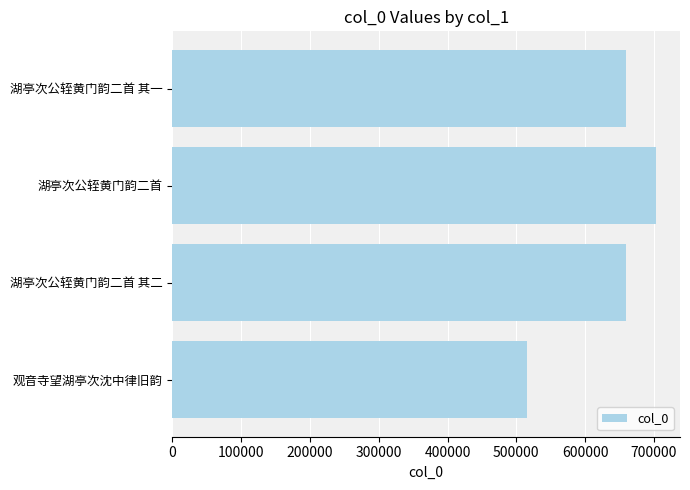

Does the chart contain stacked bars?

No